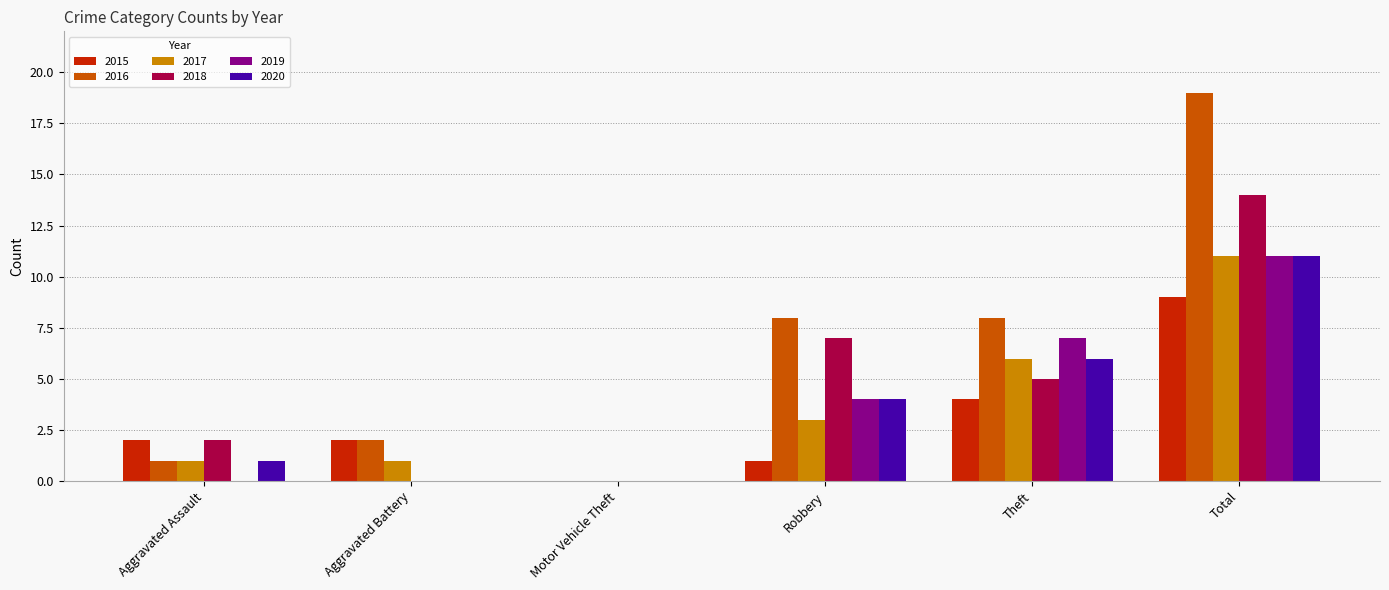

How many groups of bars are there?

6